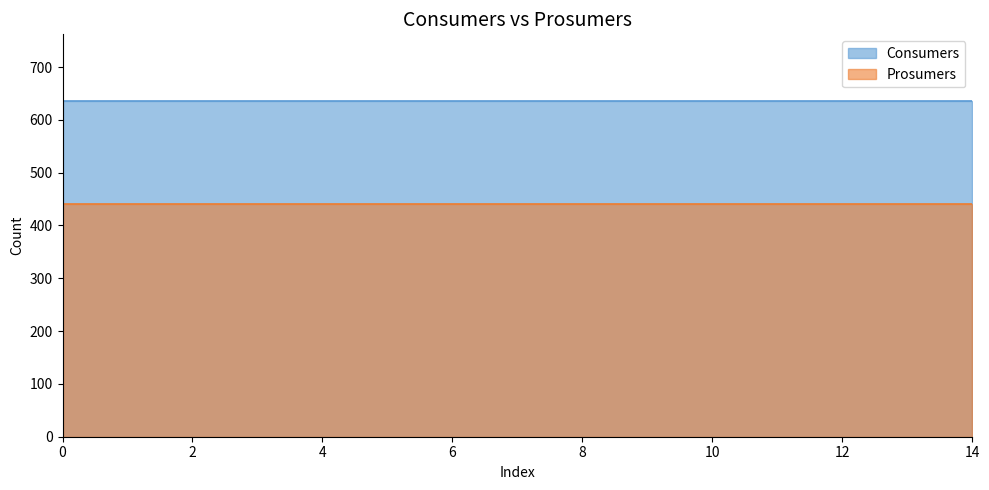

What is the lowest value of the Consumers series?

635